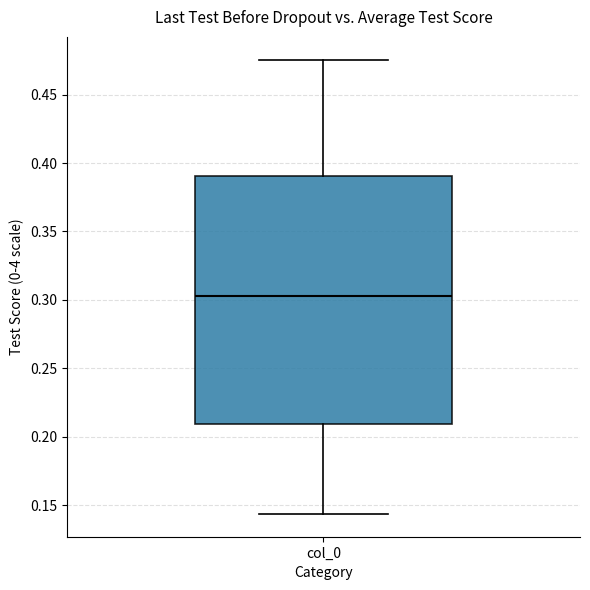

Transcribe this box plot: give where the median line is, the range the box spans, and where the two whiskers end, as read against the y-axis. The values are not printed on the chart, so give them approximately, as read against the axis.

median 0.305, box 0.210 to 0.390, whiskers 0.145 to 0.475